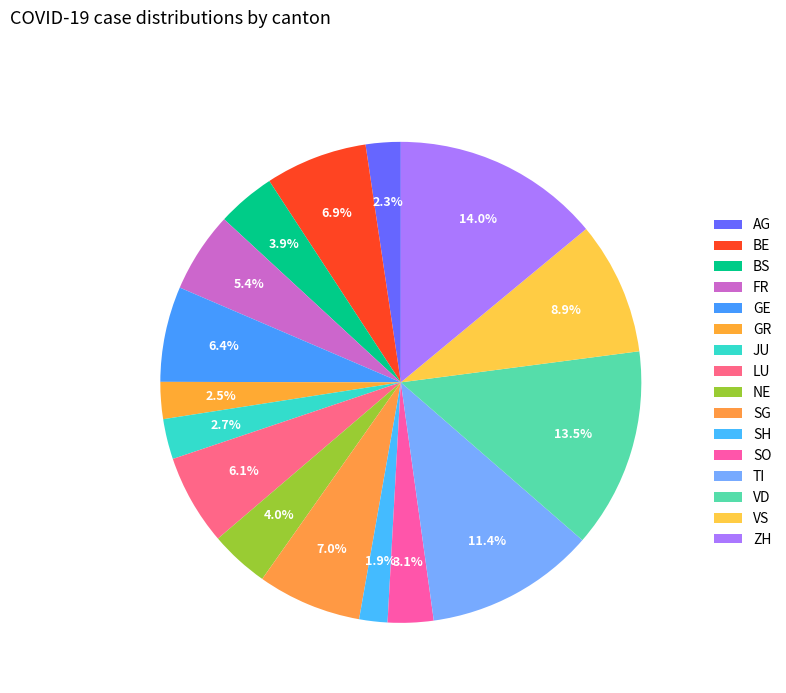

To the nearest percent, what is the average slice percentage?

6%